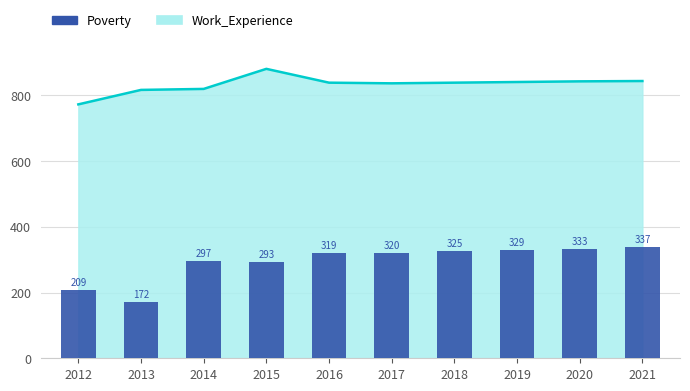

At which label is the value closest to 254?

2015